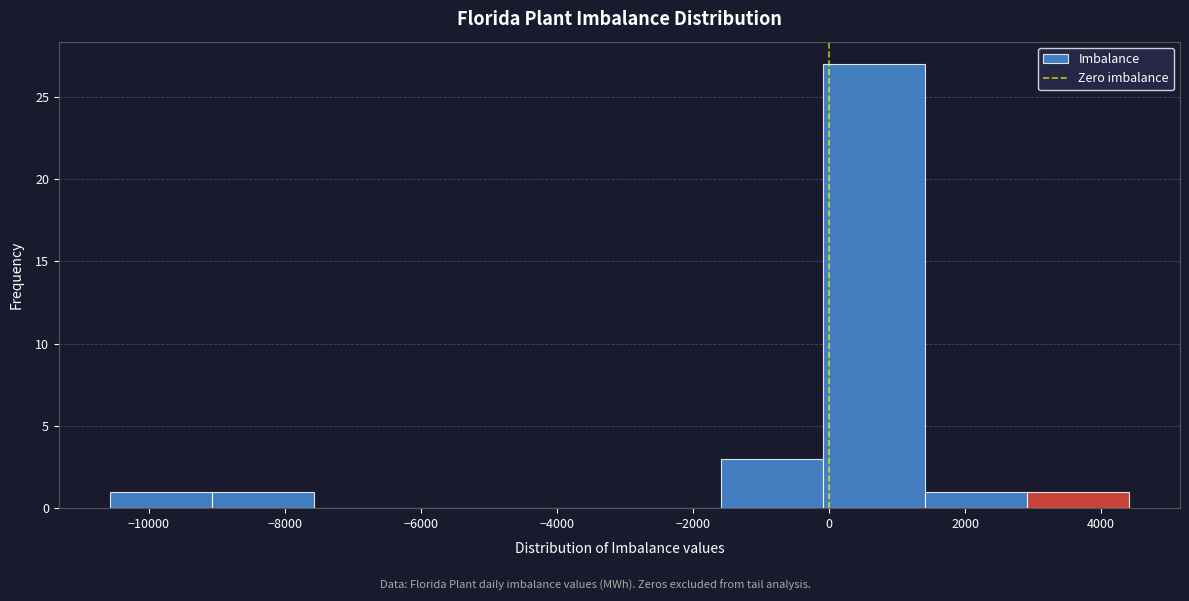

What is the height of the bar covering 0 to 1400 on the x-axis? Neither the bar edges nor the heights are printed on the chart, so give them approximately, as read against the axes.

27